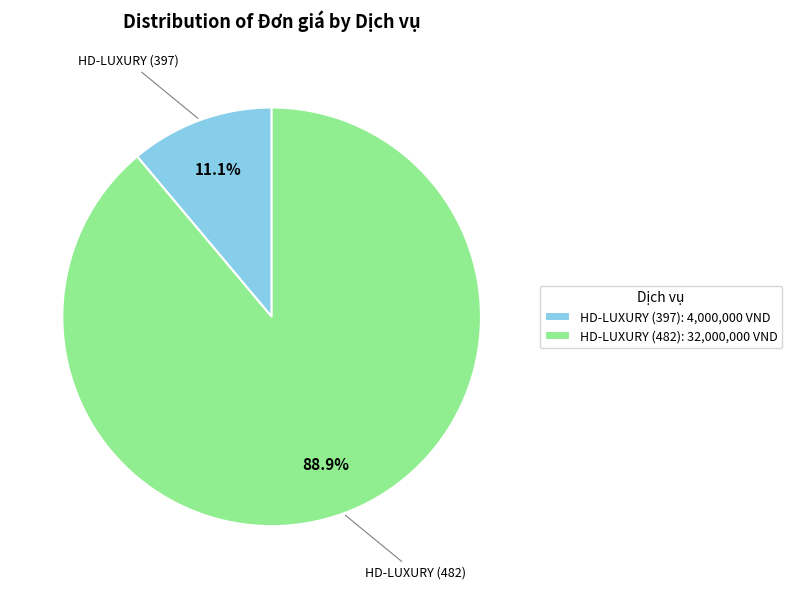

Which category has the smallest portion of the pie?

HD-LUXURY (397)